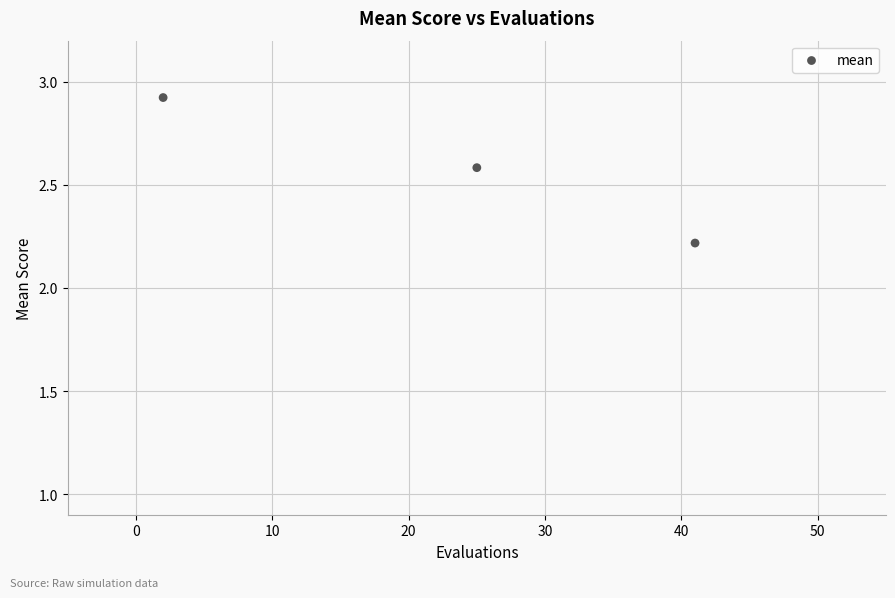

What is the range of X values (max minus min)?

39.0